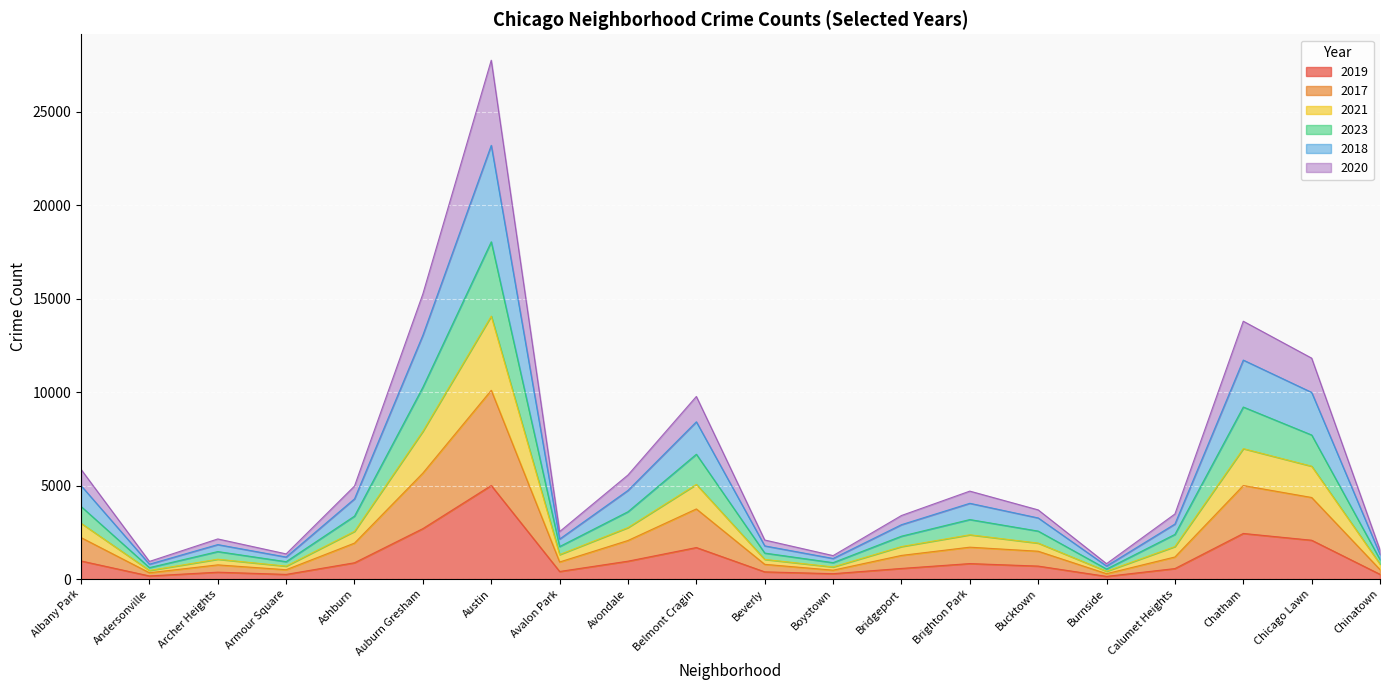

At which category is the sum across all series the highest?

Austin